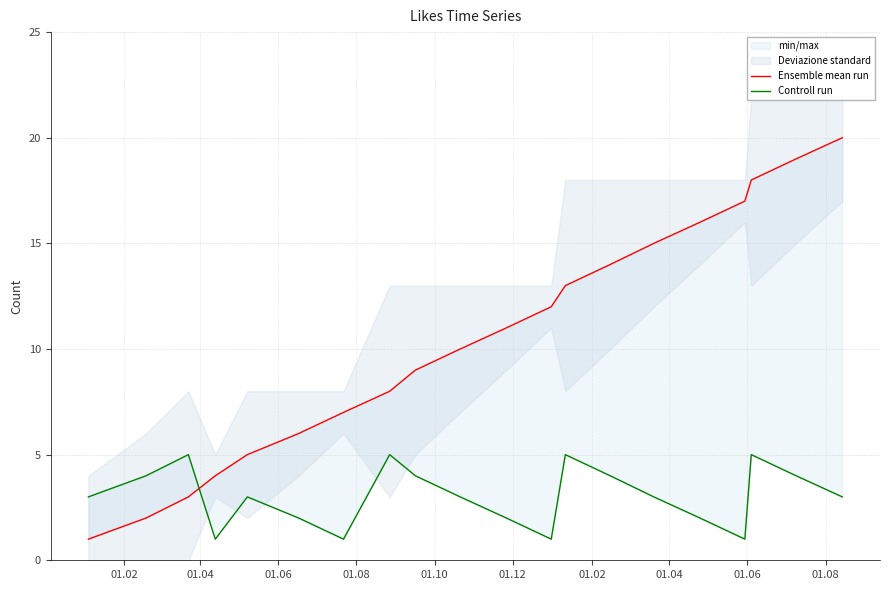

The value of Ensemble mean run at 01.04 is 3. True or false?

False